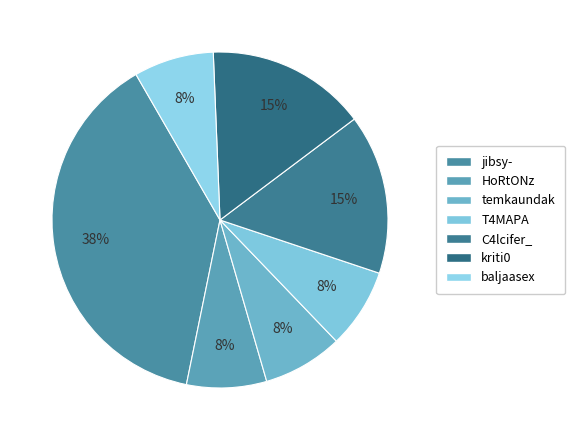

Is the sum of kriti0 and temkaundak greater than half?

No